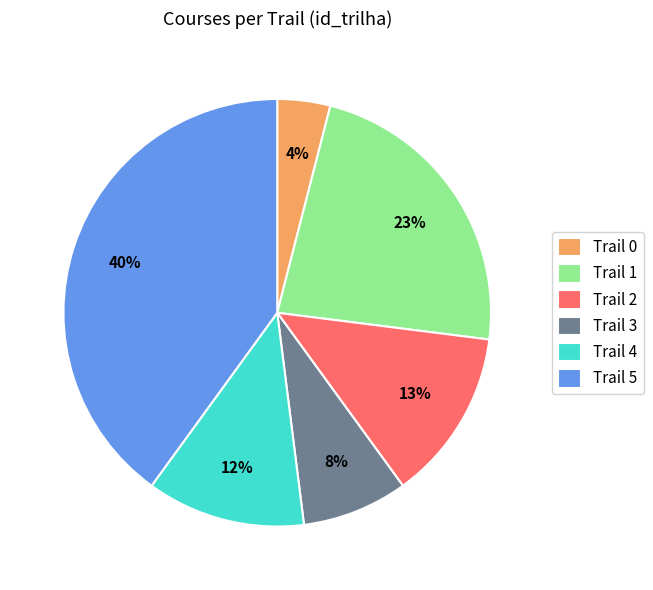

Approximately how many times larger is the value at Trail 4 compared to Trail 0?

3.0